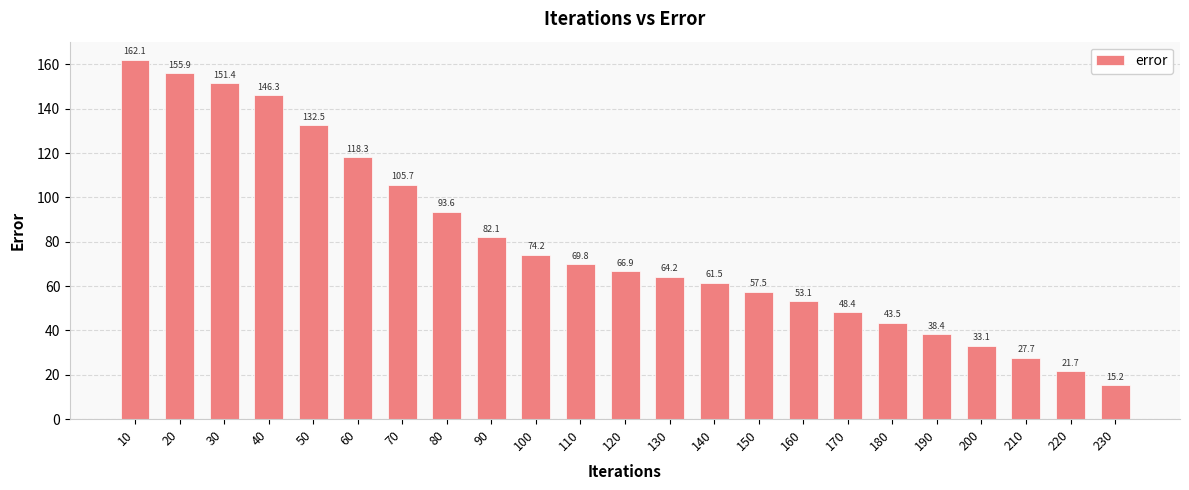

Approximately how many times larger is the value at 220 compared to 110?

0.3